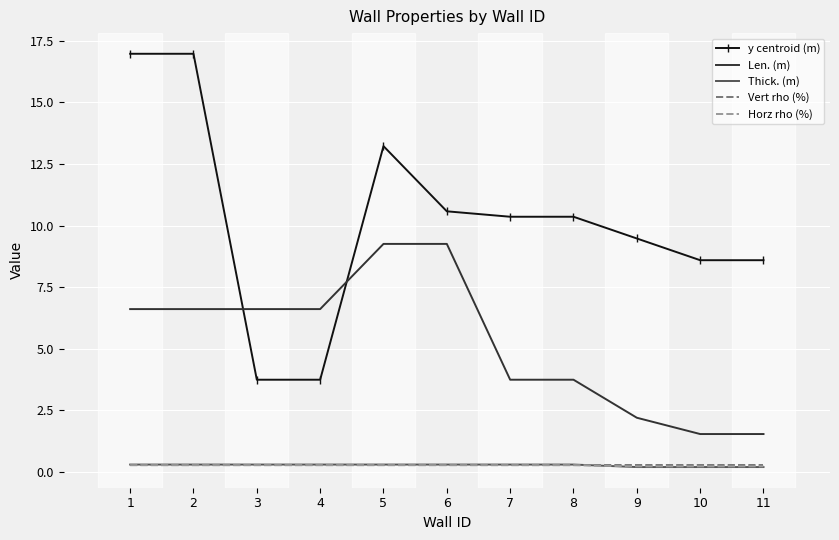

What is the sum of all Horz rho (%) values?

2.9